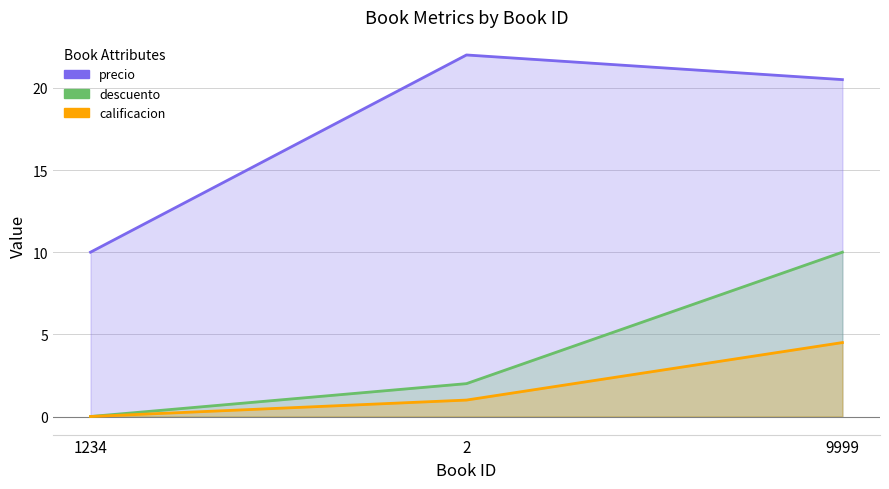

Which series has the largest total across all categories?

precio